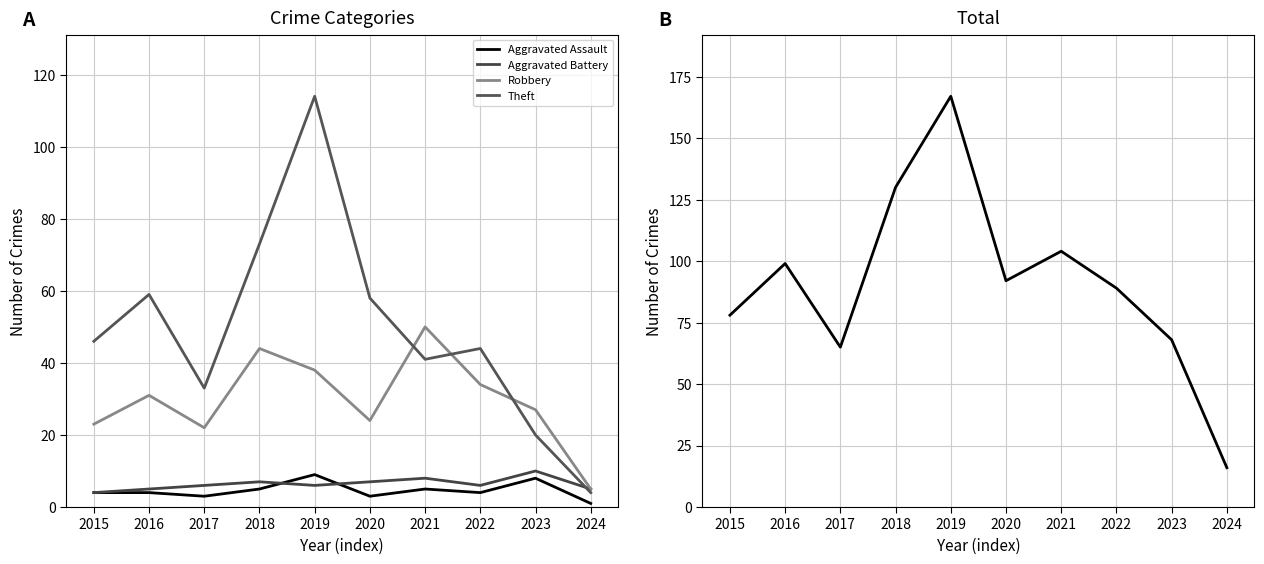

Reading left to right, transcribe all the data shown in this chart.

Aggravated Assault: 4	4	3	5	9	3	5	4	8	1
Aggravated Battery: 4	5	6	7	6	7	8	6	10	5
Robbery: 23	31	22	44	38	24	50	34	27	5
Theft: 46	59	33	73	114	58	41	44	20	4
Total: 78	99	65	130	167	92	104	89	68	16